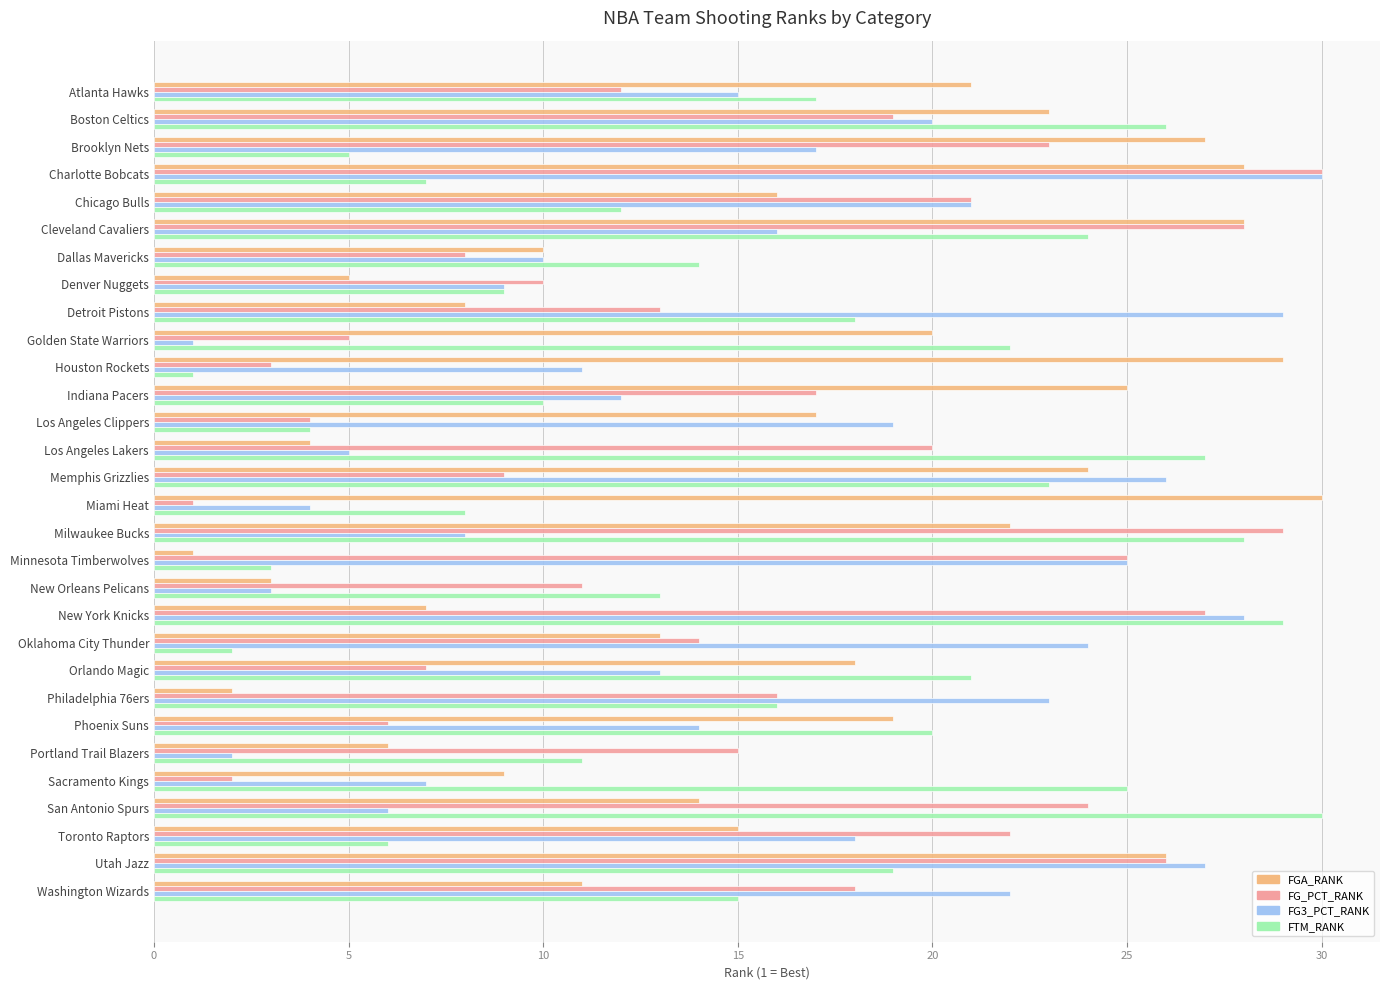

What is the sum of all FGA_RANK values?

481